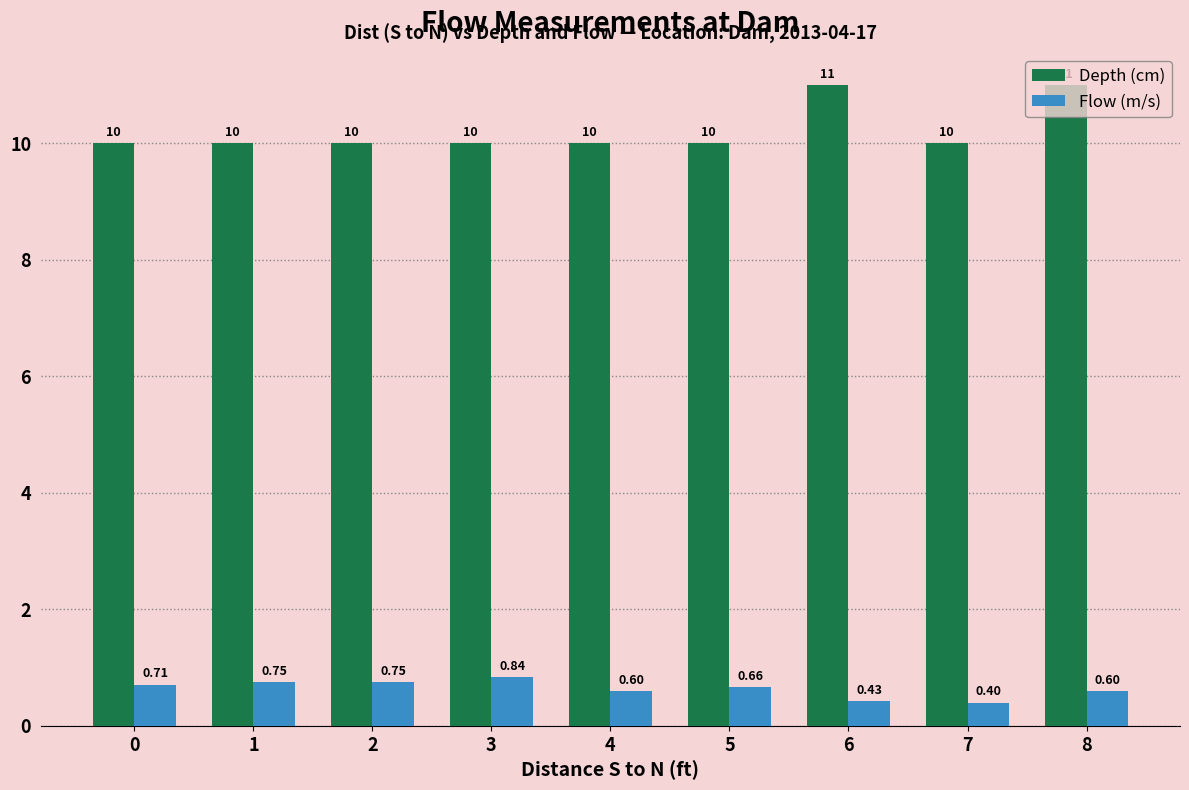

The value of Flow (m/s) at 8 is 0.6. True or false?

True